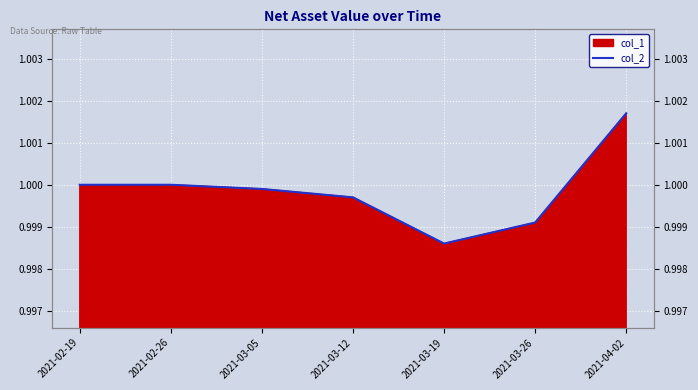

Which has a higher value, 2021-03-05 or 2021-02-26?

2021-02-26